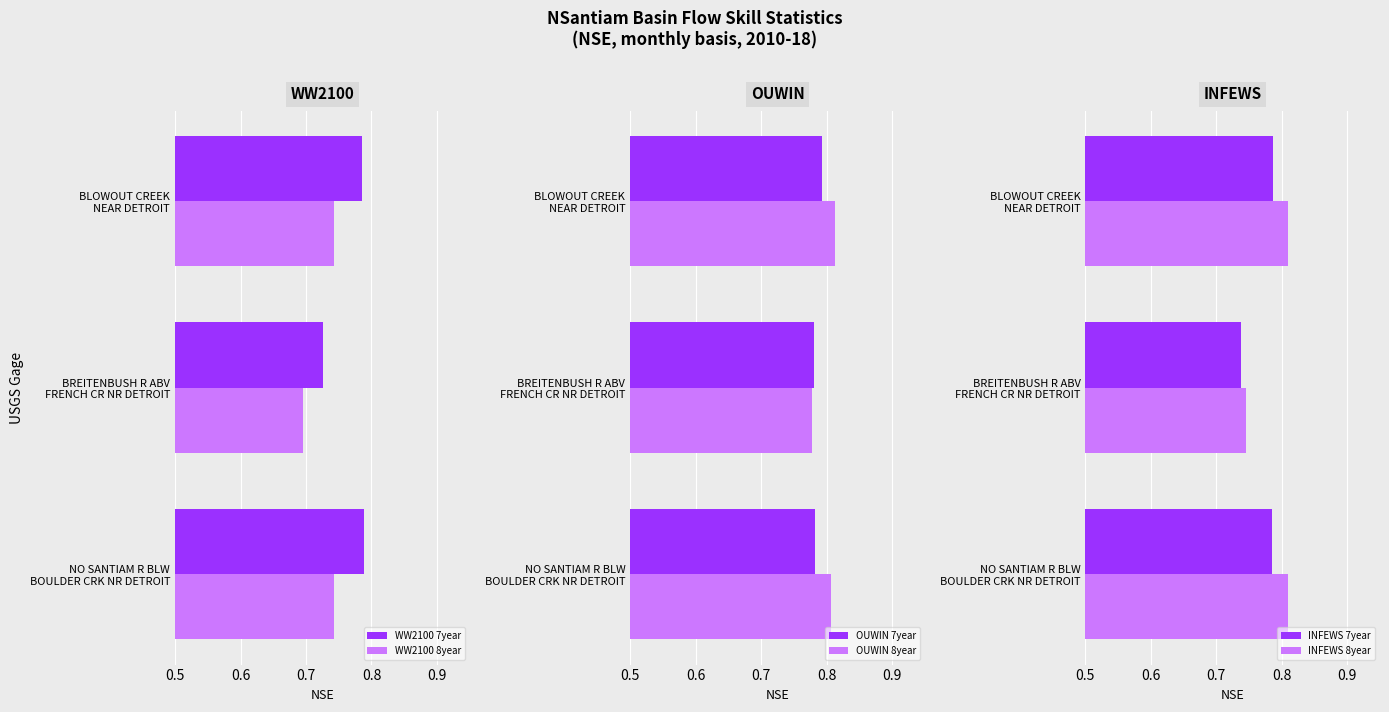

How many INFEWS 7year values are between 0 and 1?

3